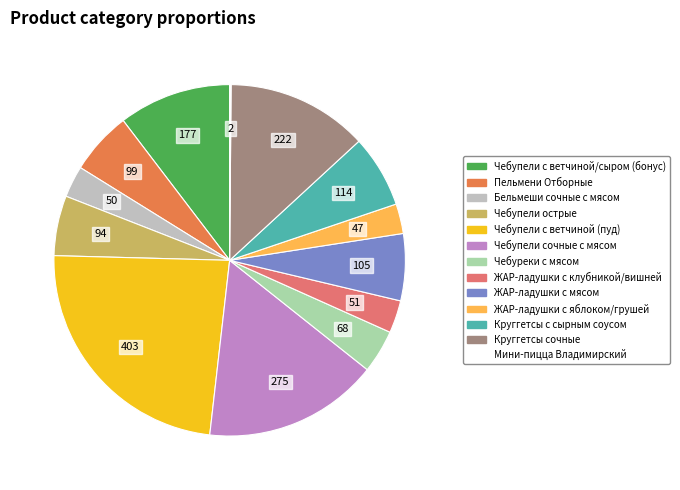

Does any single category account for the majority?

No